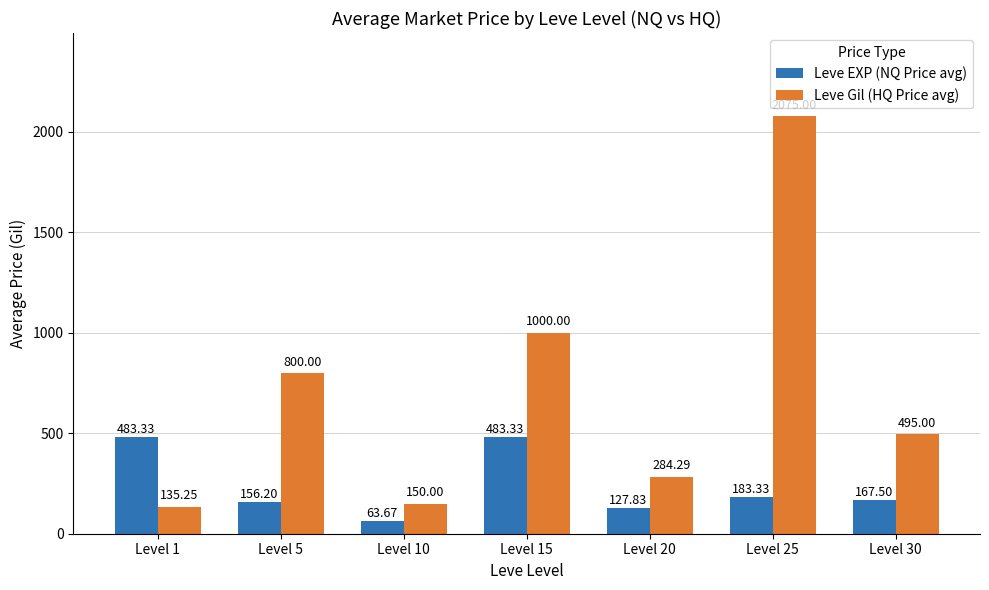

What is the minimum value shown in the chart?

63.7